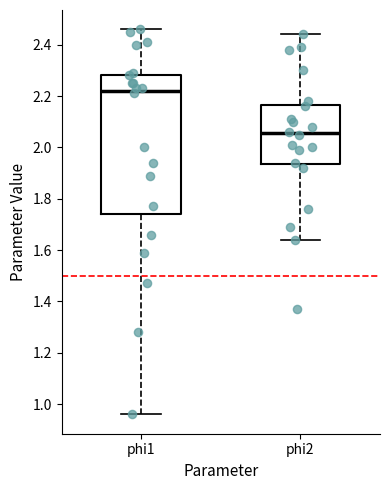

Where does the upper whisker of the box for phi2 end on the y-axis? The values are not printed on the chart, so give them approximately, as read against the axis.

2.44